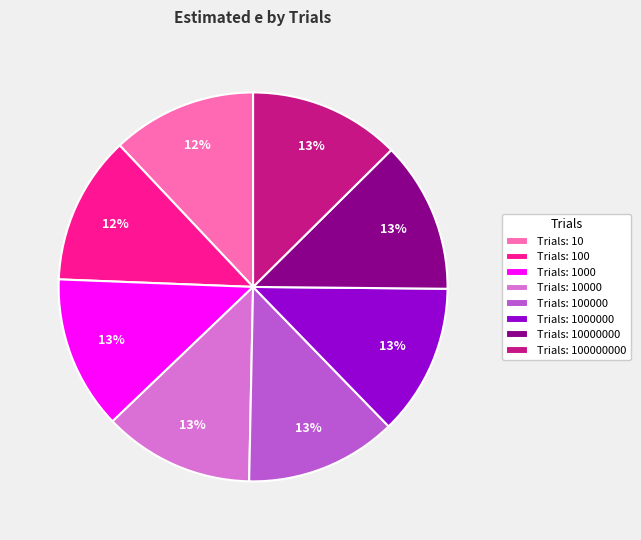

What is the ratio of the value at Trials: 1000000 to the value at Trials: 10000?

1.0